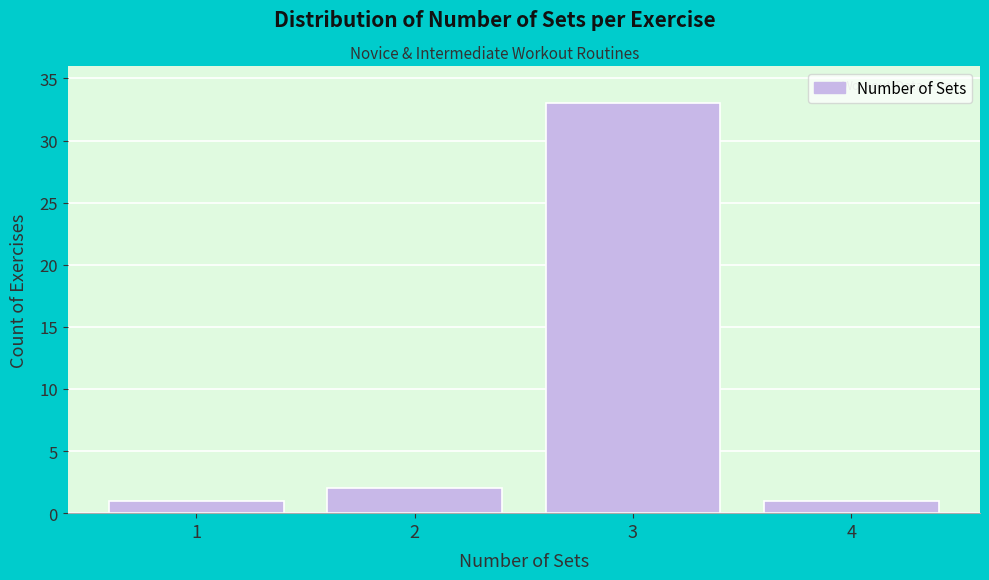

Reading left to right, list every bar in this chart as the range it spans on the x-axis followed by its height. The values are not printed on the chart, so give them approximately, as read against the axis.

0.5 to 1.5: 1
1.5 to 2.5: 2
2.5 to 3.5: 33
3.5 to 4.5: 1